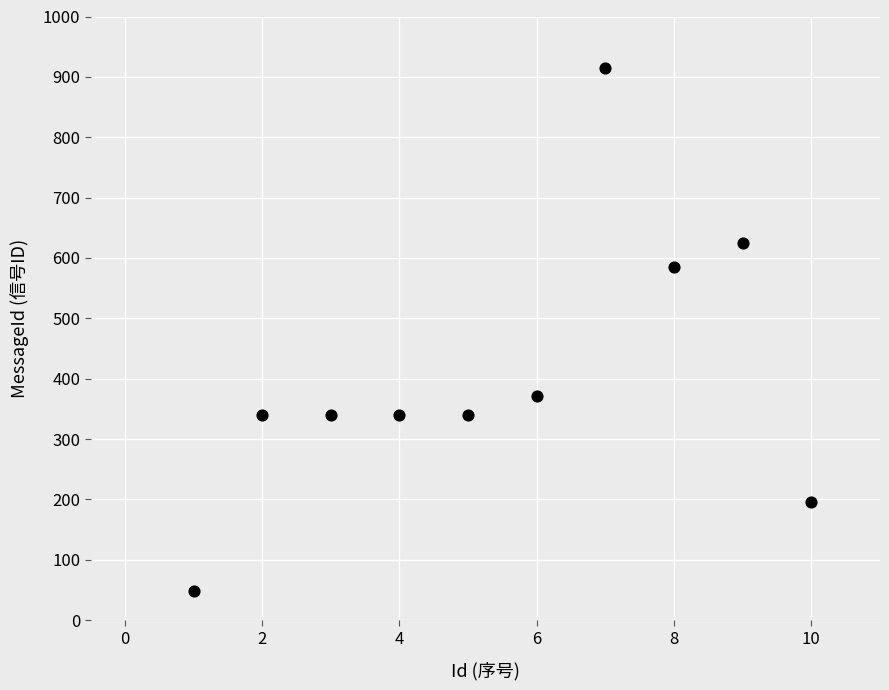

What is the range of Y values (max minus min)?

866